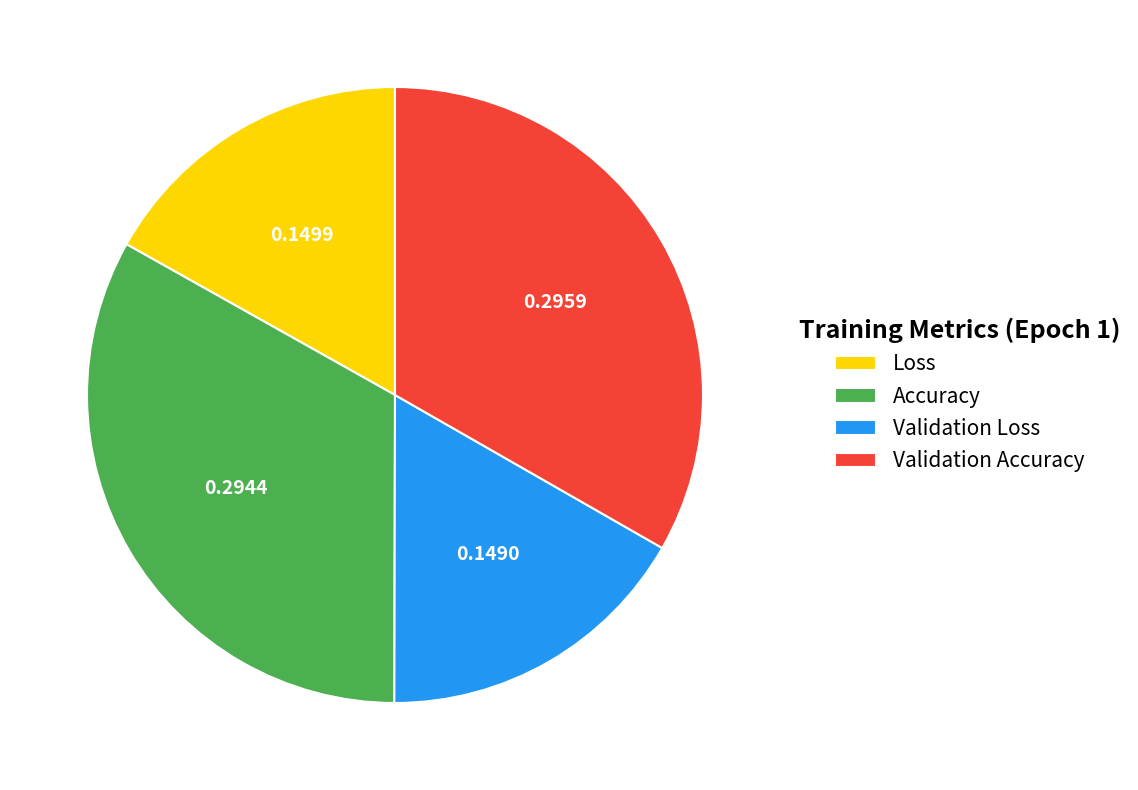

Combined, do Validation Accuracy and Accuracy account for over 50%?

Yes